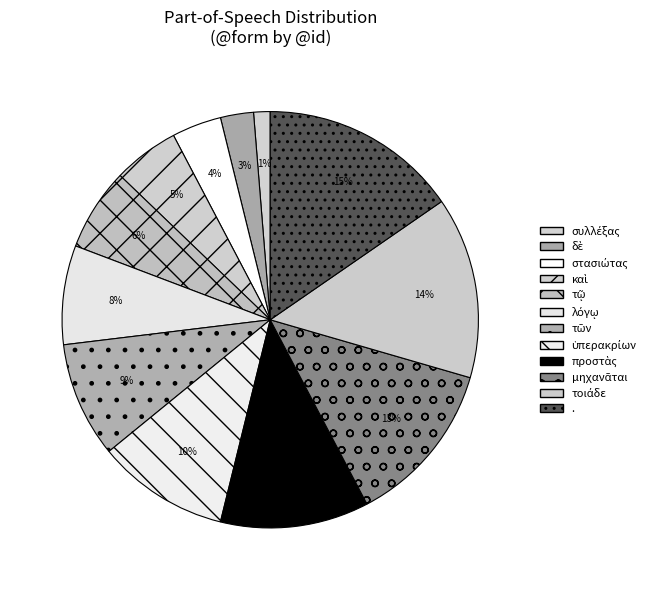

To the nearest percent, what is the combined percentage of συλλέξας and τῶν?

10%